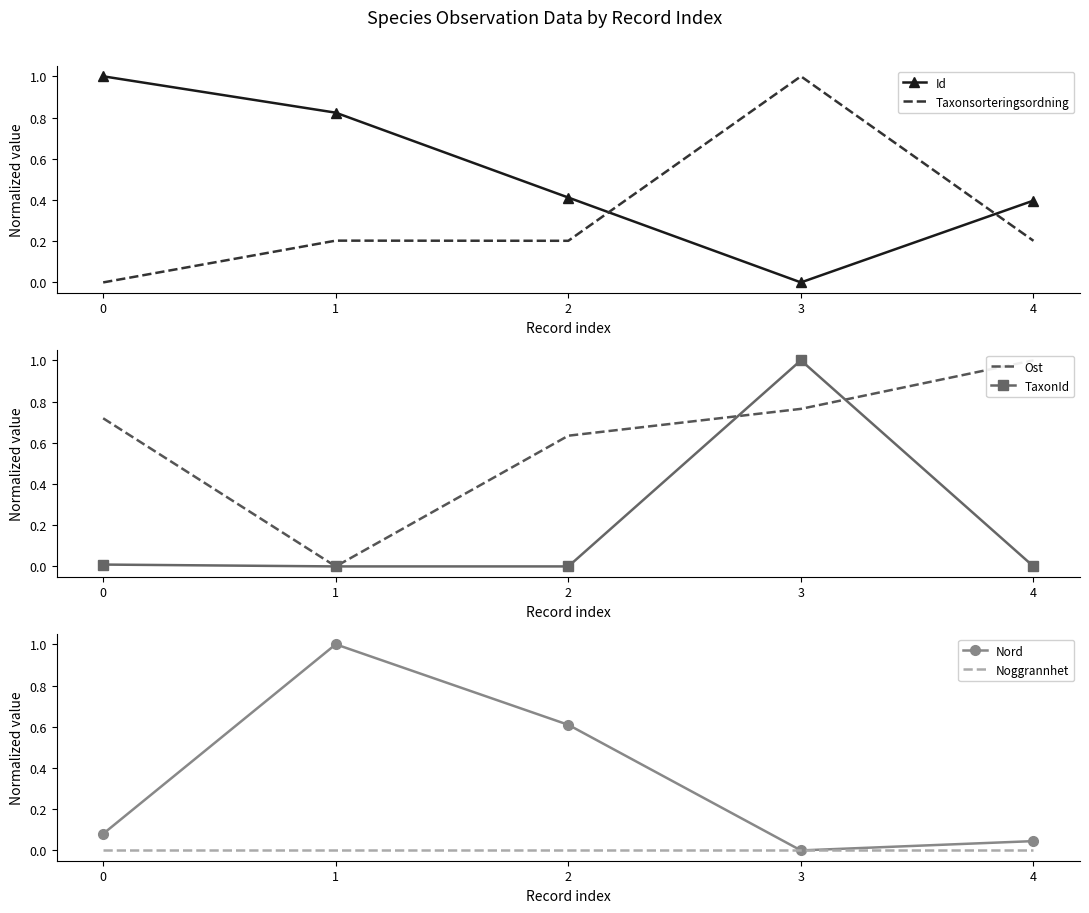

Between 1 and 3, which series saw the biggest shift?

Nord